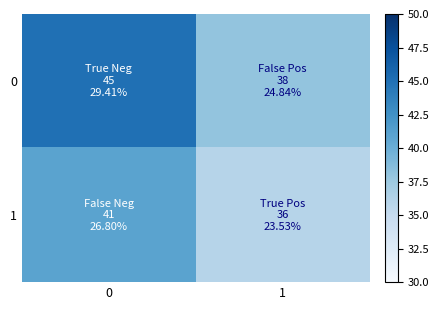

Reading left to right, transcribe all the data shown in this chart.

0: 0=45	1=38
1: 0=41	1=36